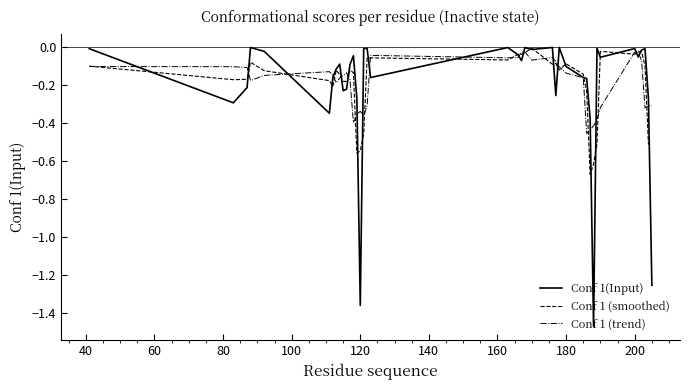

What are all the series names shown in the legend?

Conf 1(Input), Conf 1 (smoothed), Conf 1 (trend)